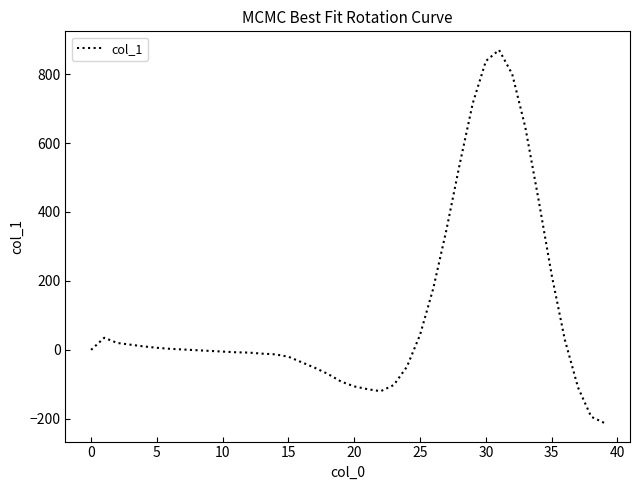

Does the chart display data point markers on the line(s)?

No